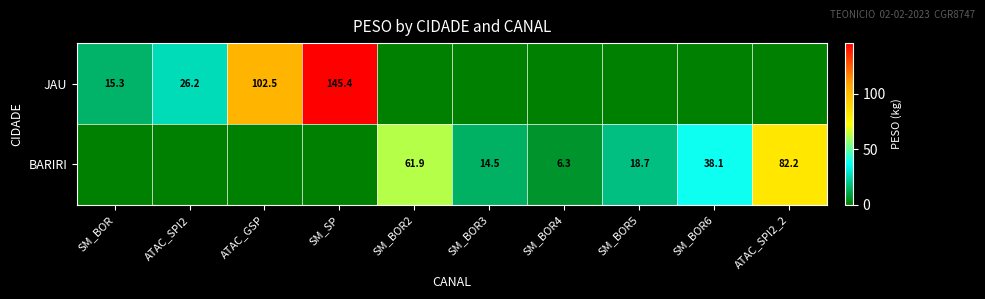

At how many categories does at least one series exceed 67?

3